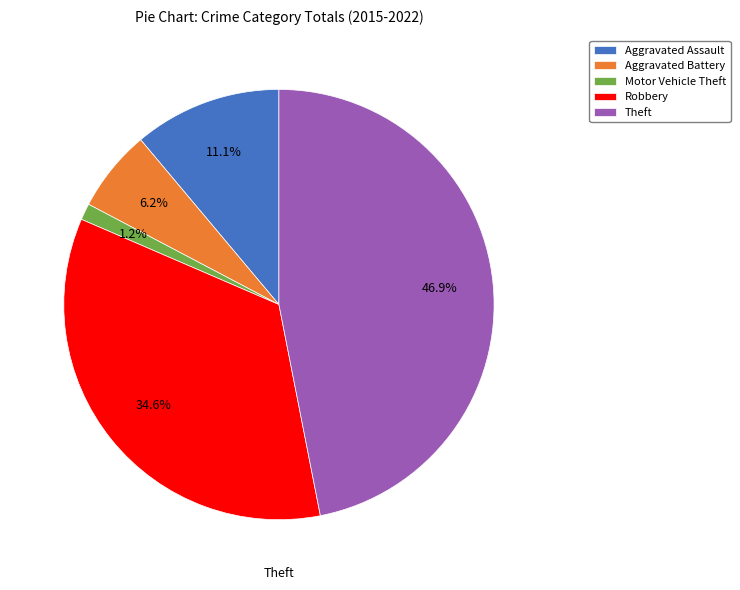

Is Robbery the majority of the pie?

No